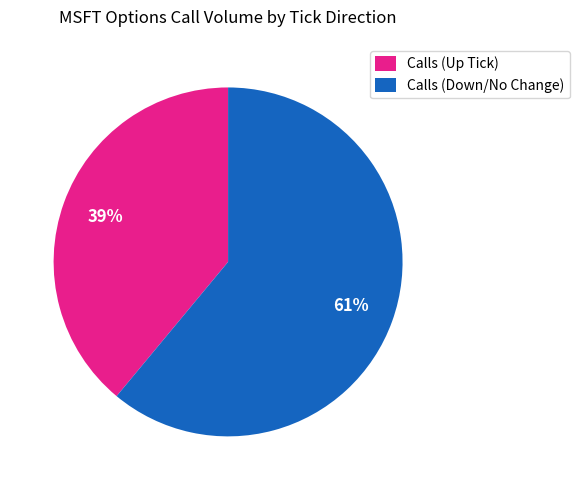

Is there a majority slice in this chart?

Yes